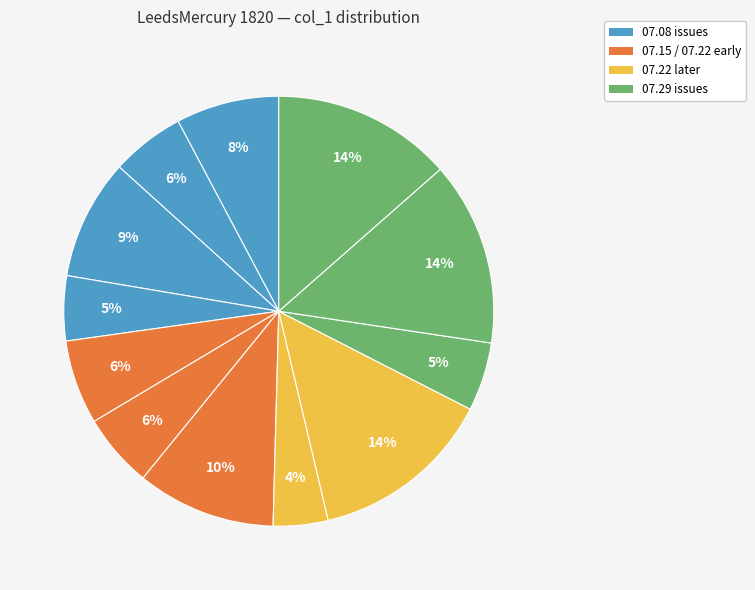

How many slices are in this pie chart?

12